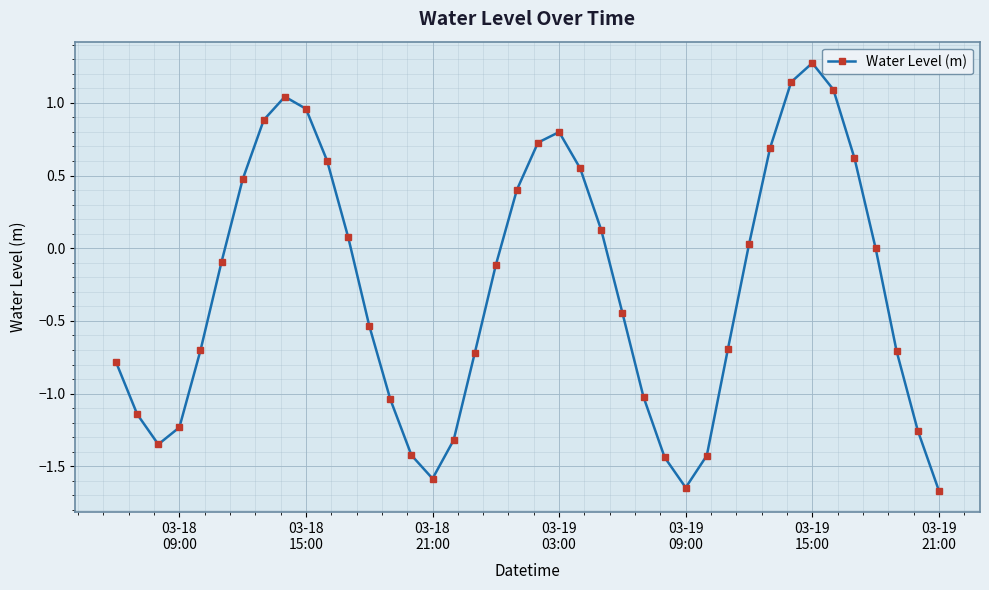

What is the greatest value displayed?

1.3